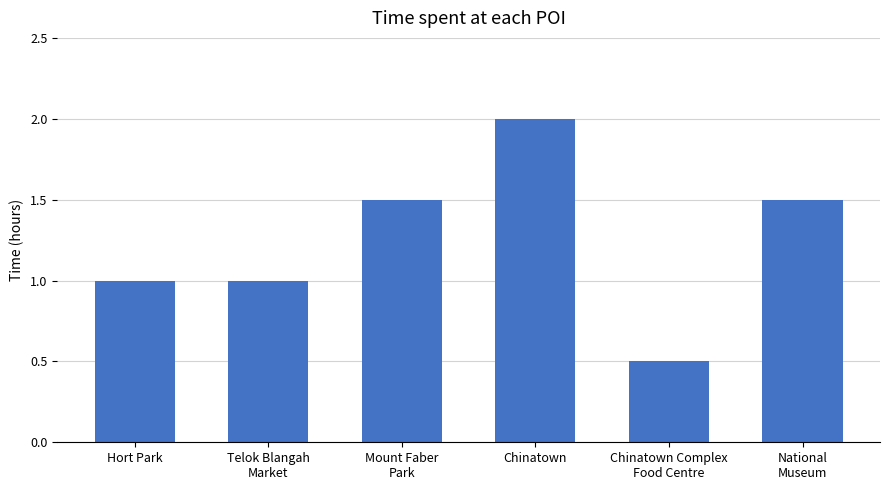

What is the difference between the second highest and second lowest values?

0.5